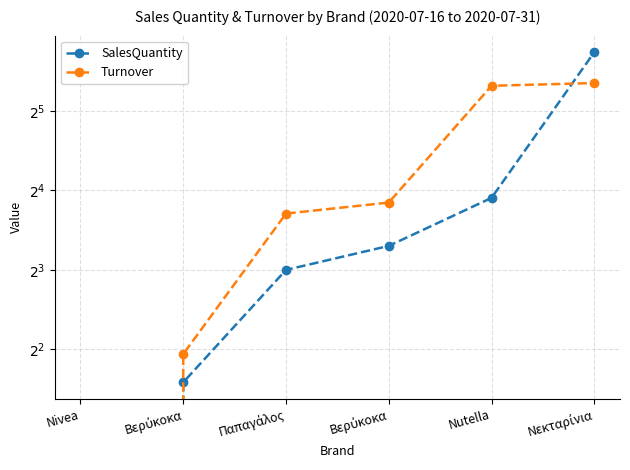

At how many categories does at least one series exceed 30?

2